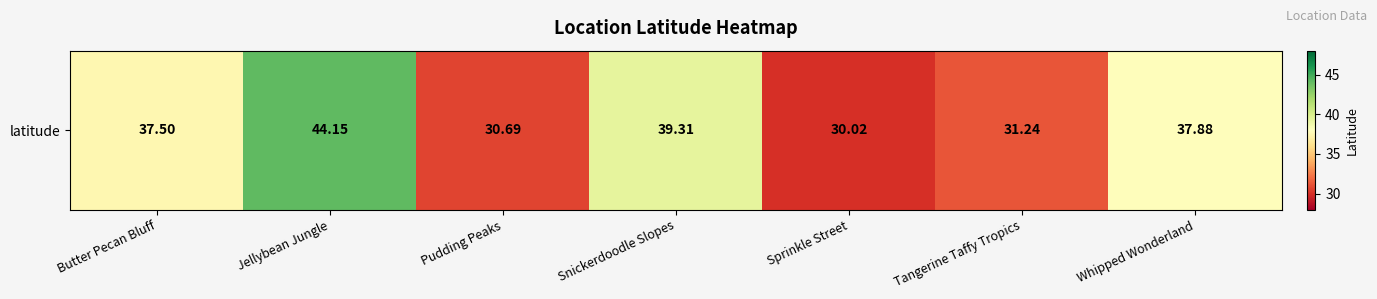

Count the number of values greater than 37.

4